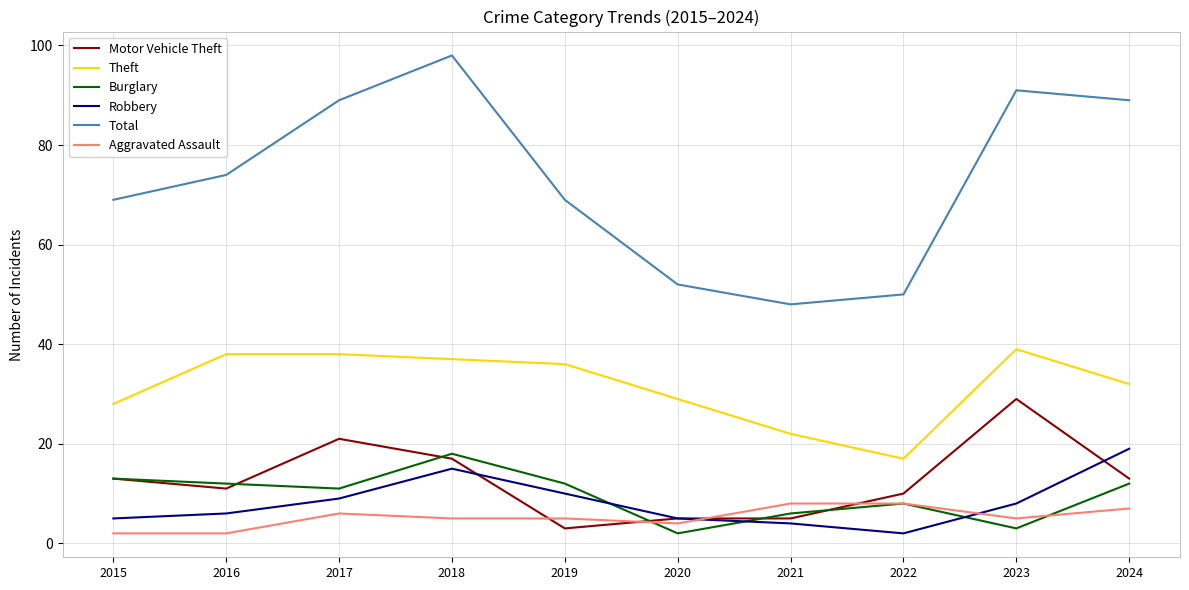

Read the Robbery value at 2022.

2